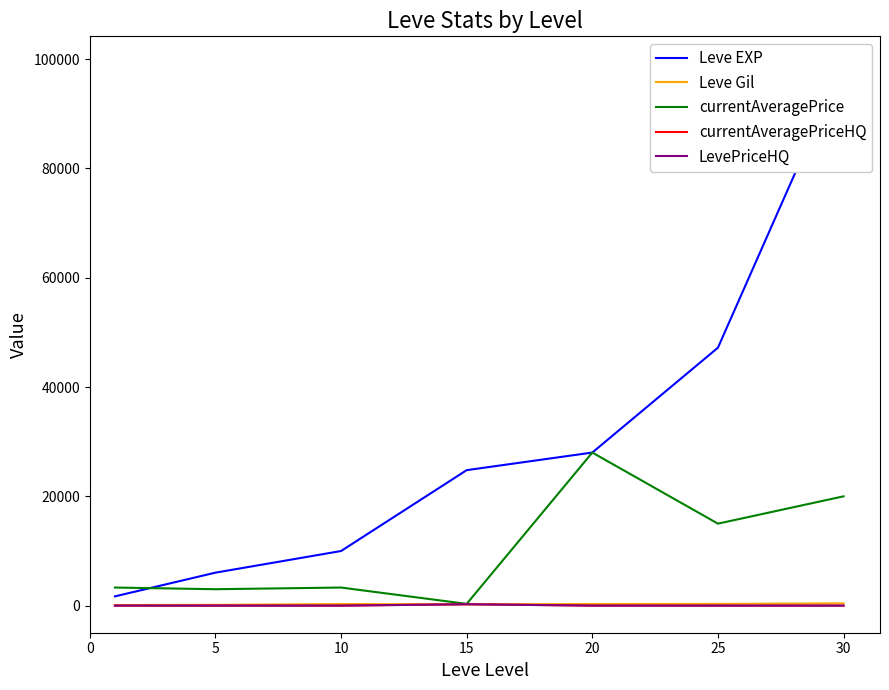

What is the lowest value of the Leve Gil series?

112.0